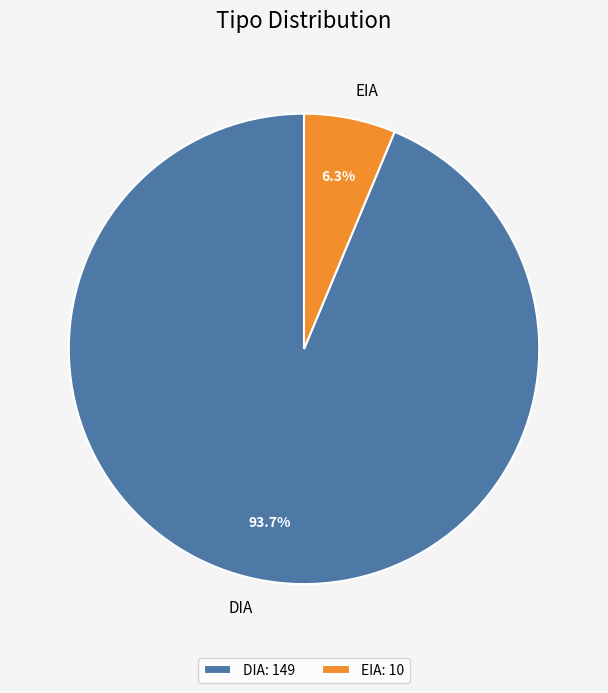

Is EIA the majority of the pie?

No